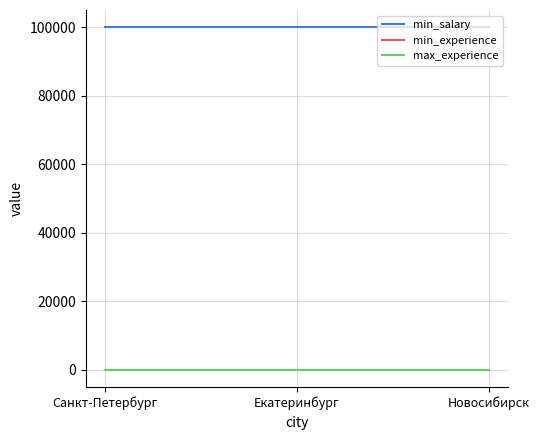

Is the value of min_experience at Новосибирск greater than the value of min_salary at Новосибирск?

No